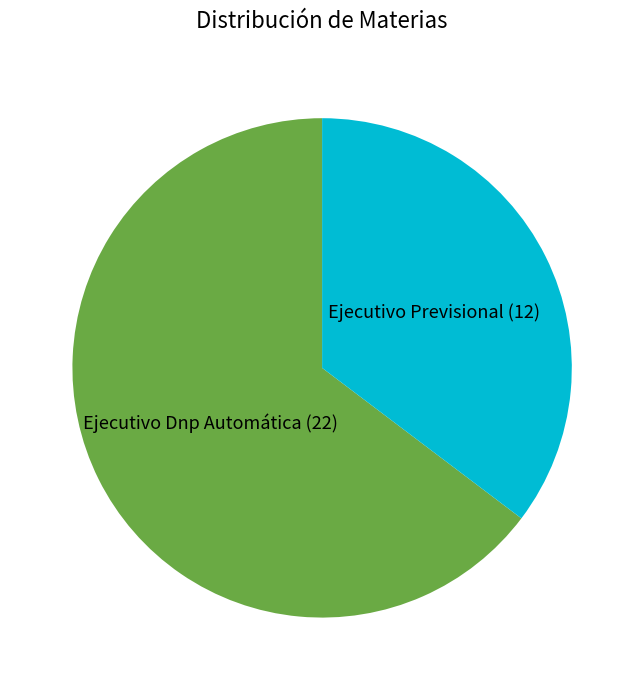

True or false: Ejecutivo Dnp Automática (22) accounts for 78% of the total.

False